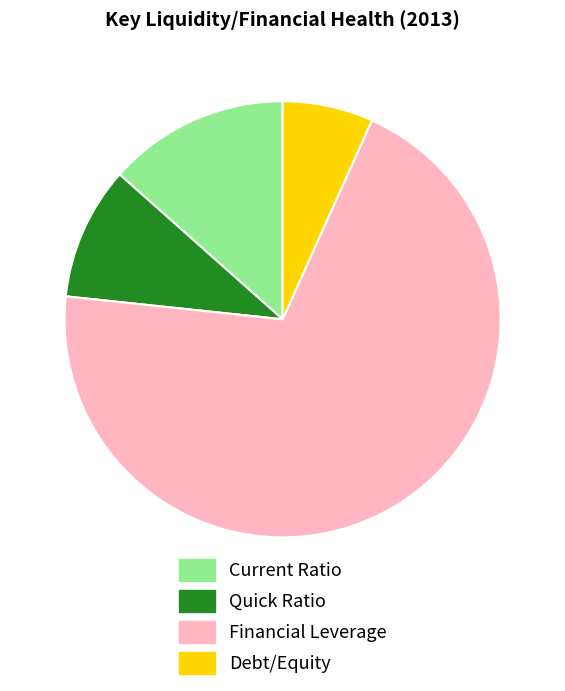

The Quick Ratio slice represents 20% of the pie. True or false?

False